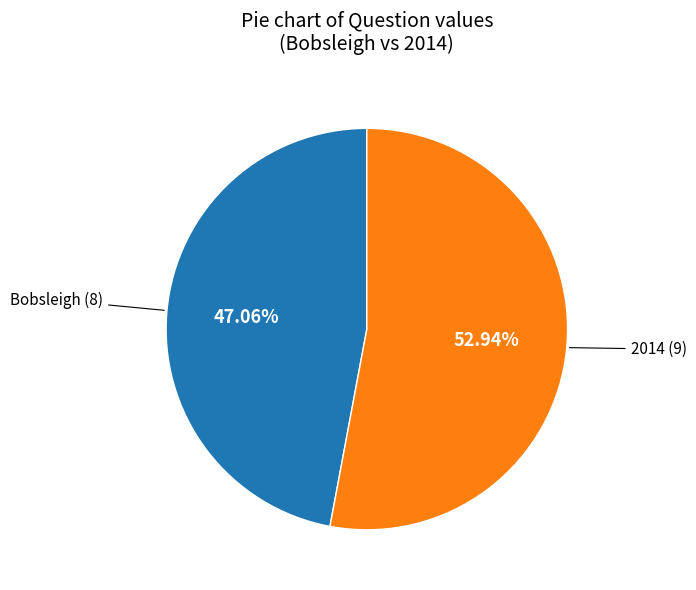

Does any single category account for the majority?

Yes